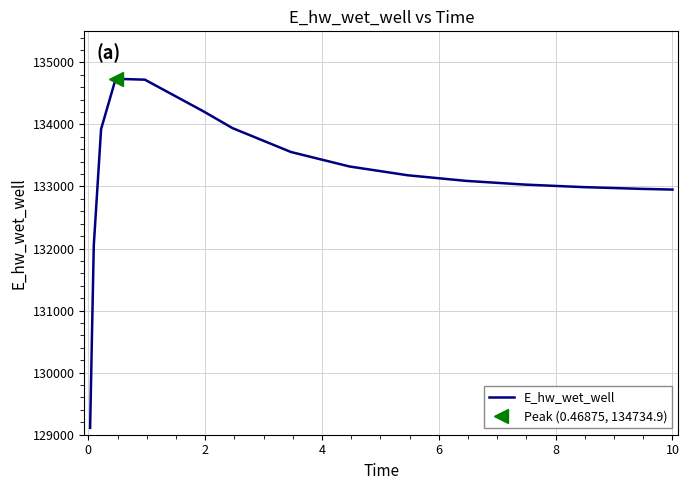

What is the average value?

133184.6